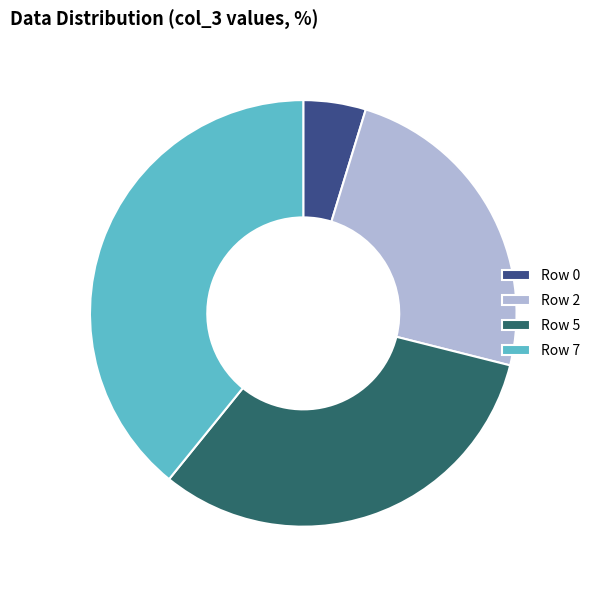

How many segments does this pie chart have?

4